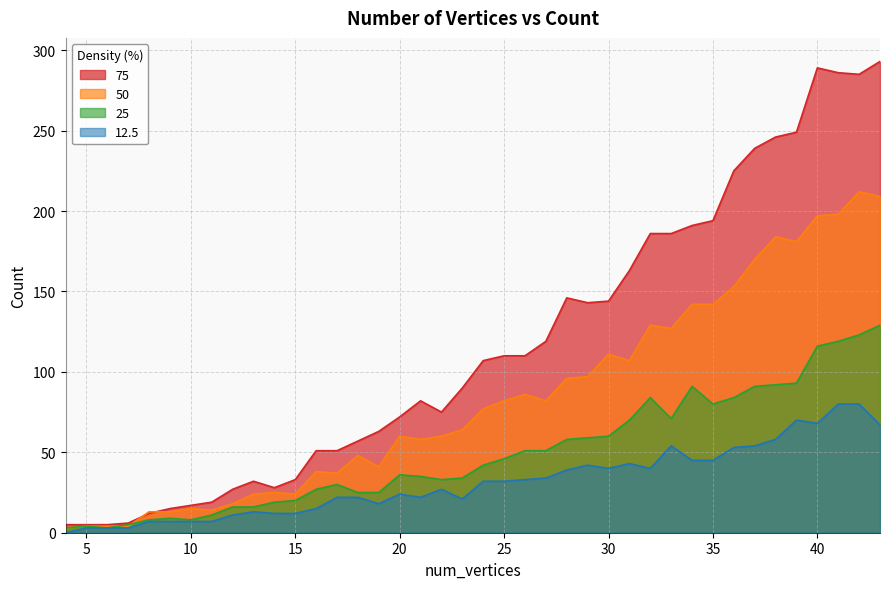

Between 38 and 27, which is larger?

38